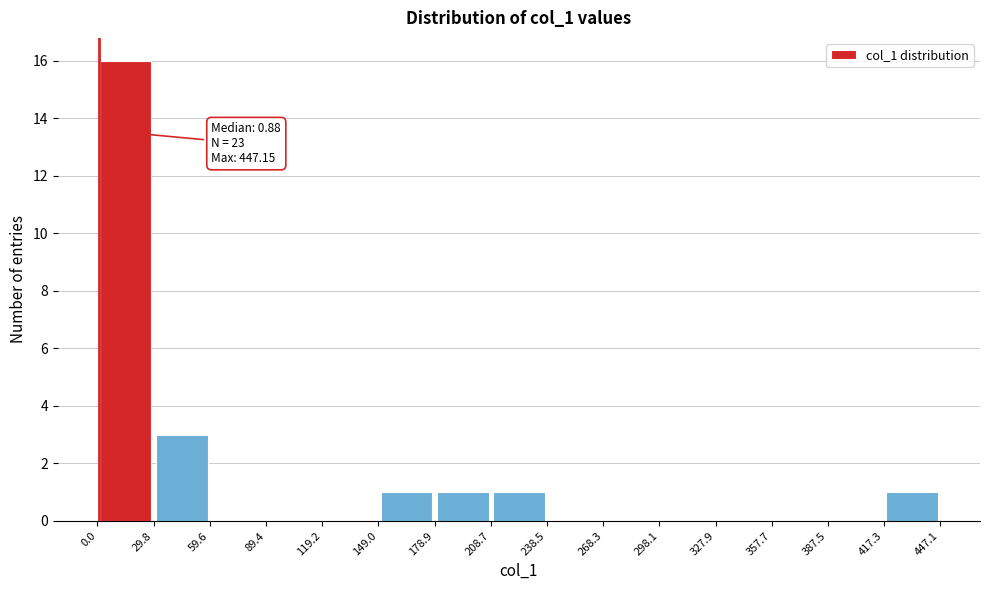

Over which range of the x-axis is the bar tallest?

0.0 to 29.8